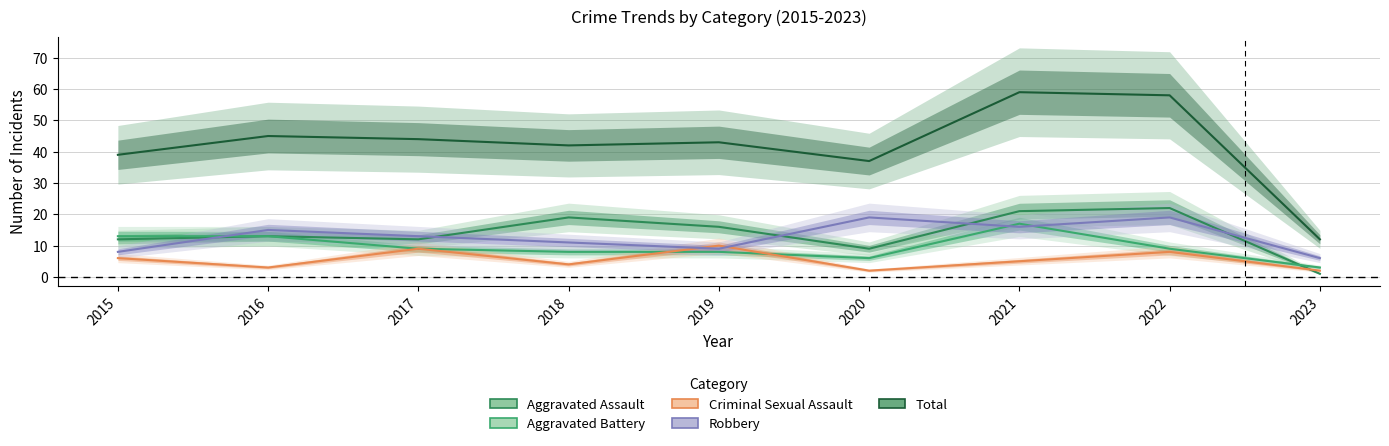

Is it true that Aggravated Battery equals 3 at 2023?

True